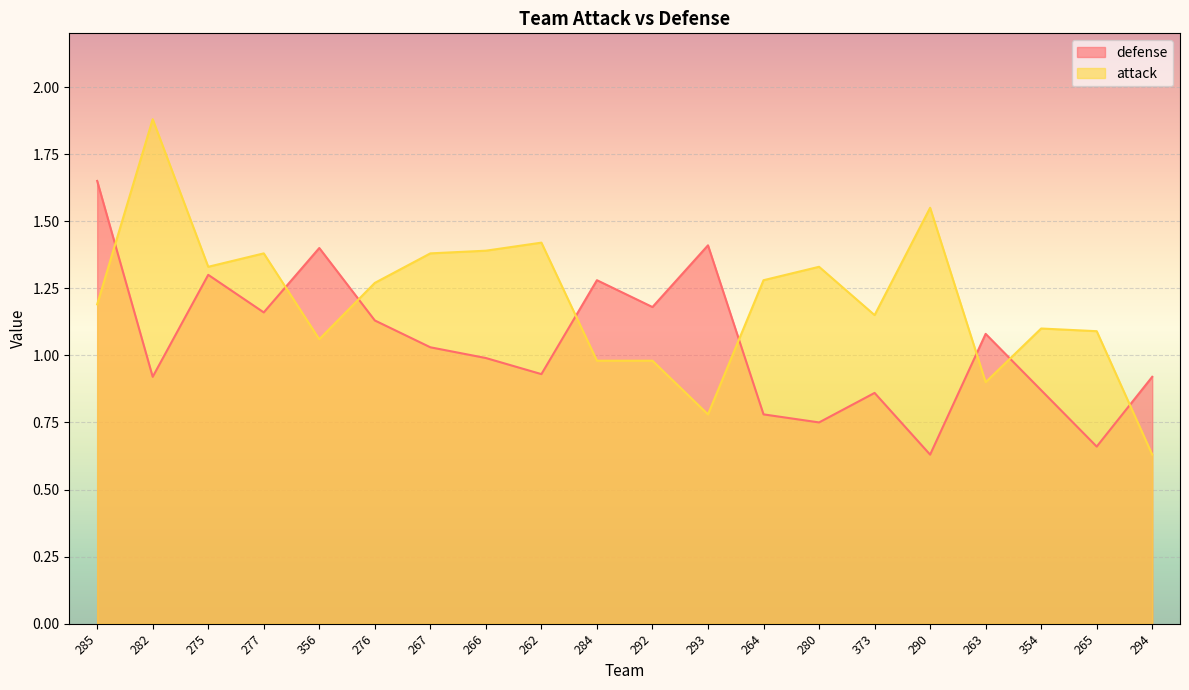

What is the difference between the maximum and minimum values in the attack series?

1.2